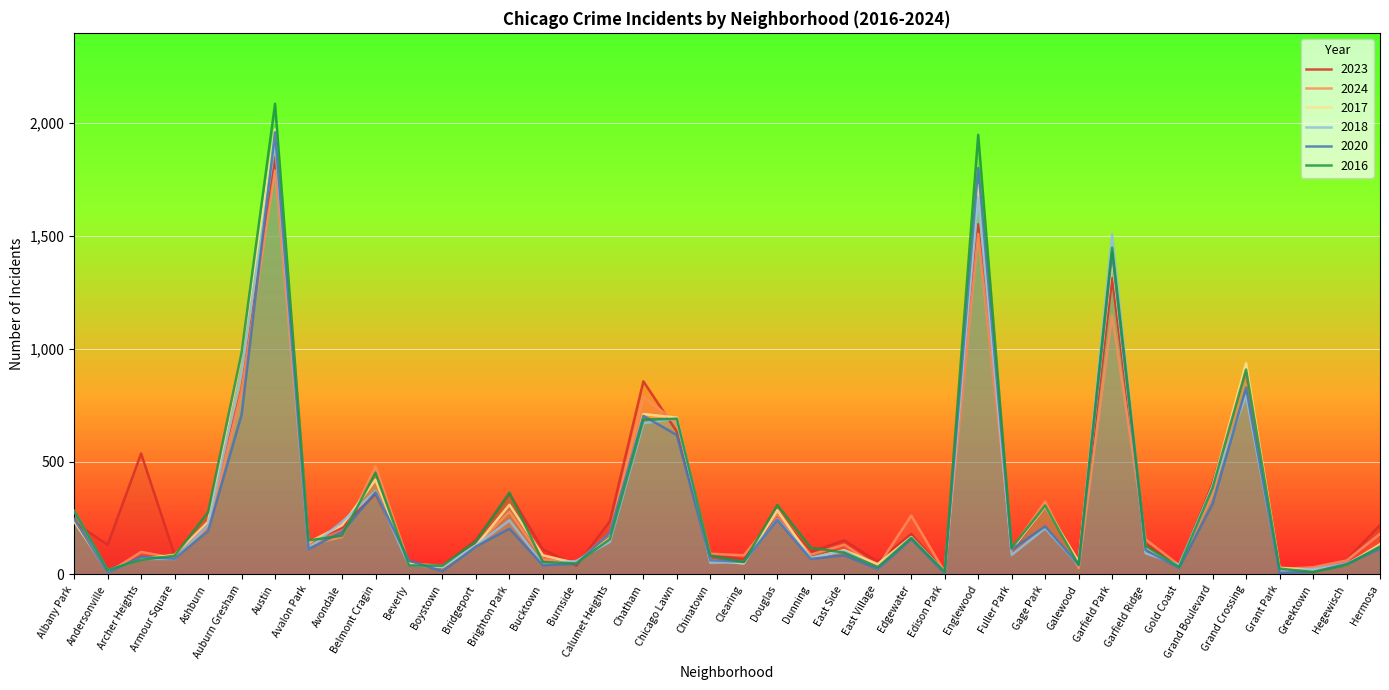

What is the label of the 37th point from the left?

Grant Park